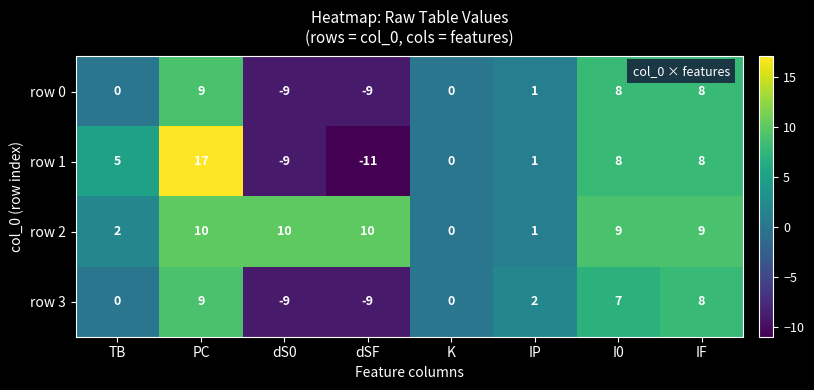

What is the maximum value shown in the chart?

17